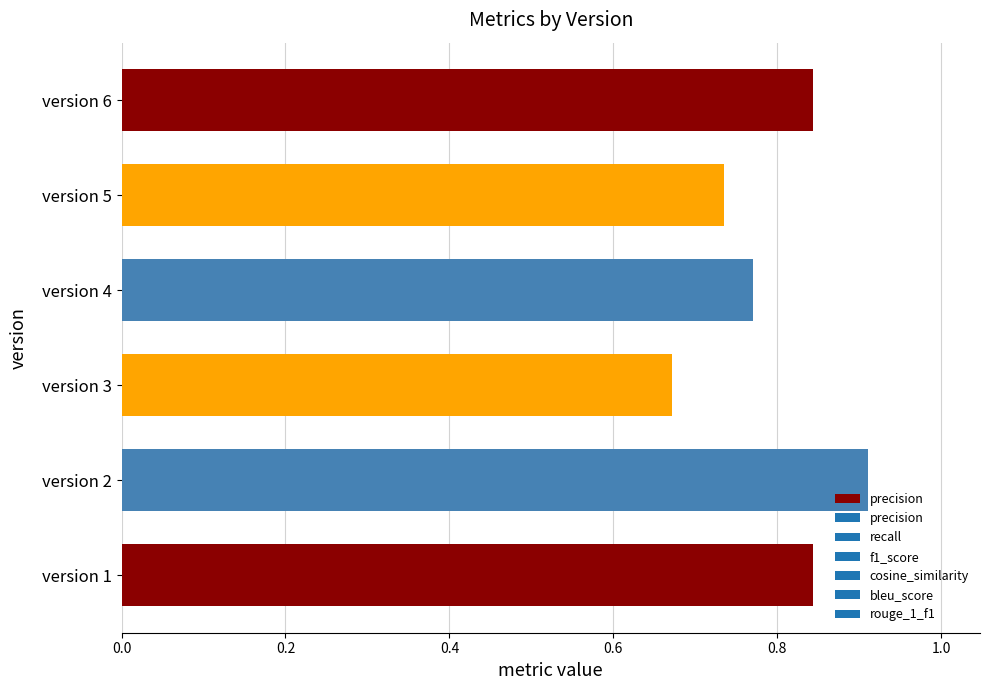

What is the sum of all values?

4.8